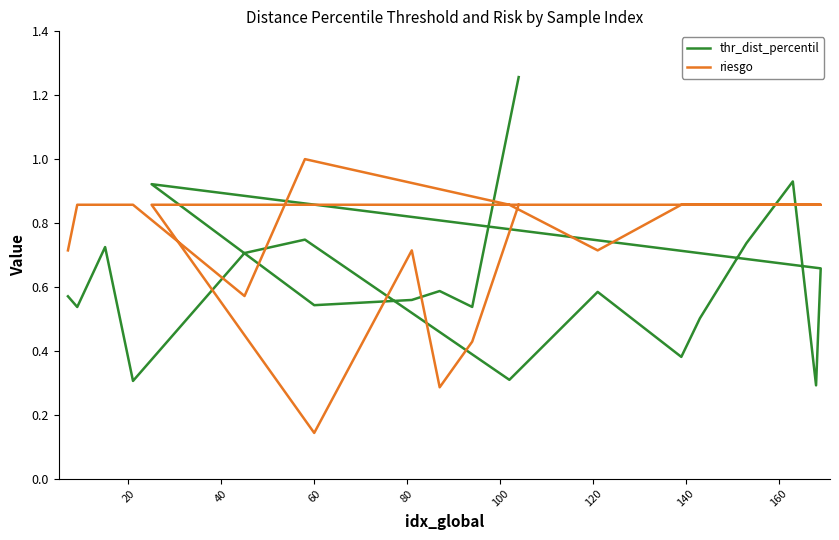

Rank the series by their average value, from lowest to highest.

thr_dist_percentil, riesgo